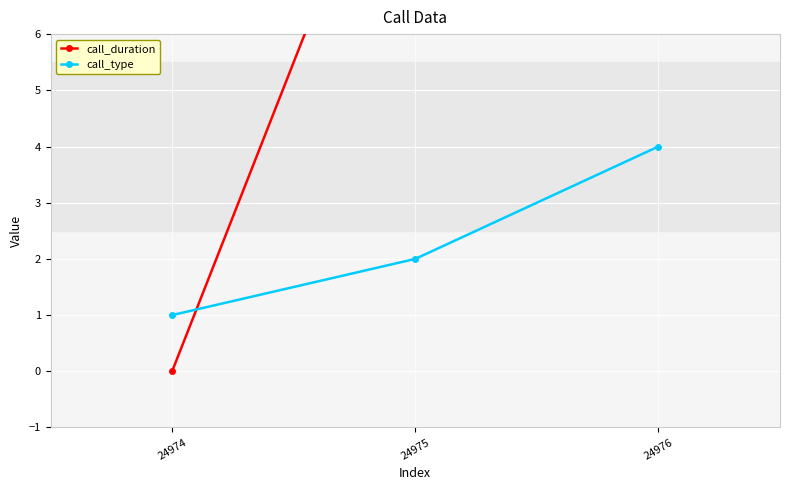

What is the value of the call_duration point at the 3rd from the left?

14